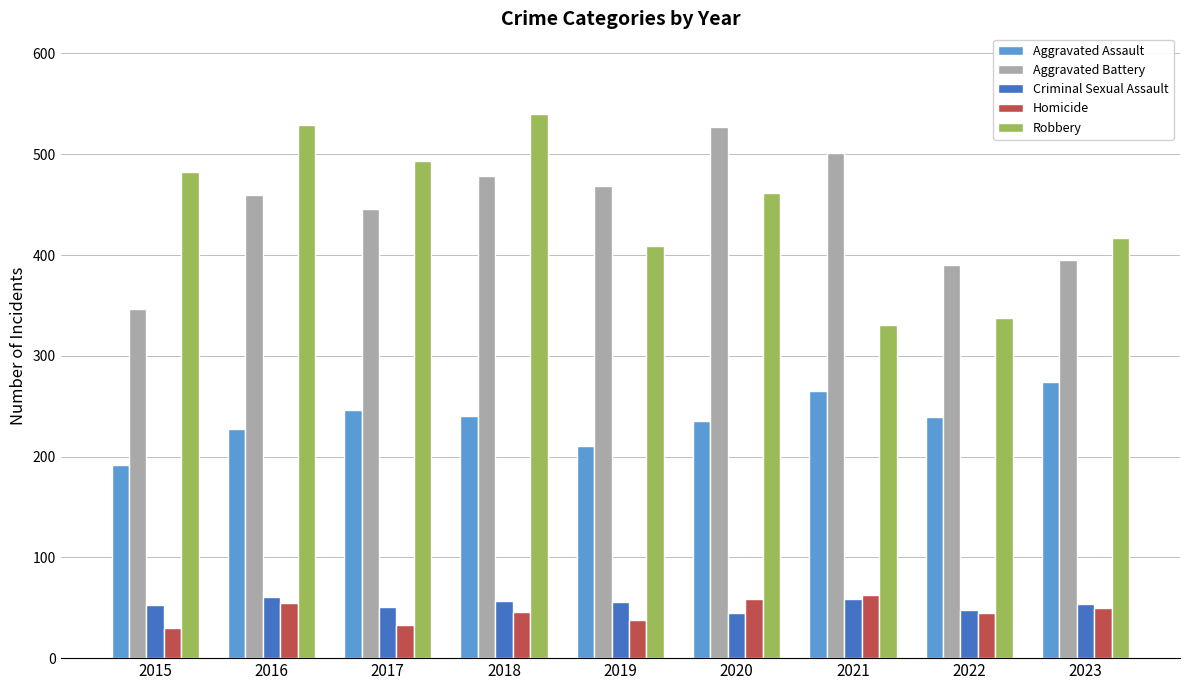

How many bars are there in total?

45